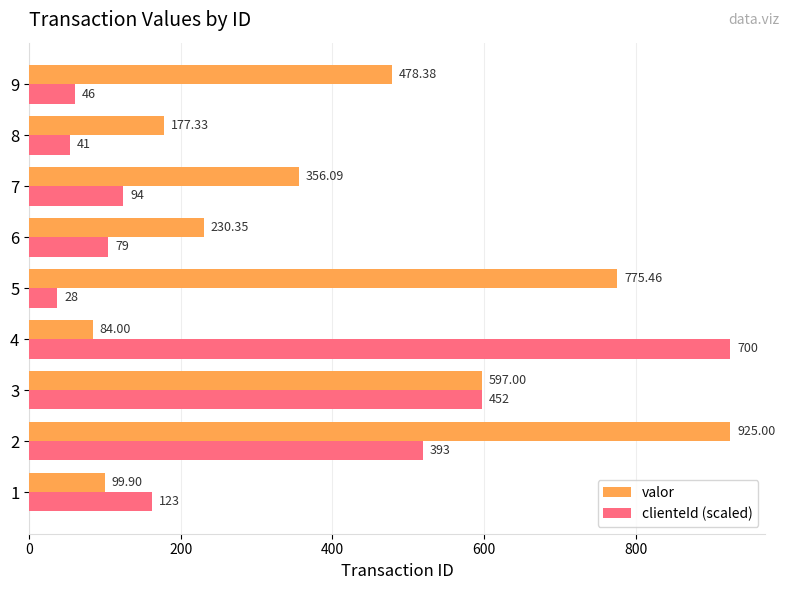

What is the difference between the maximum and minimum values in the valor series?

841.0